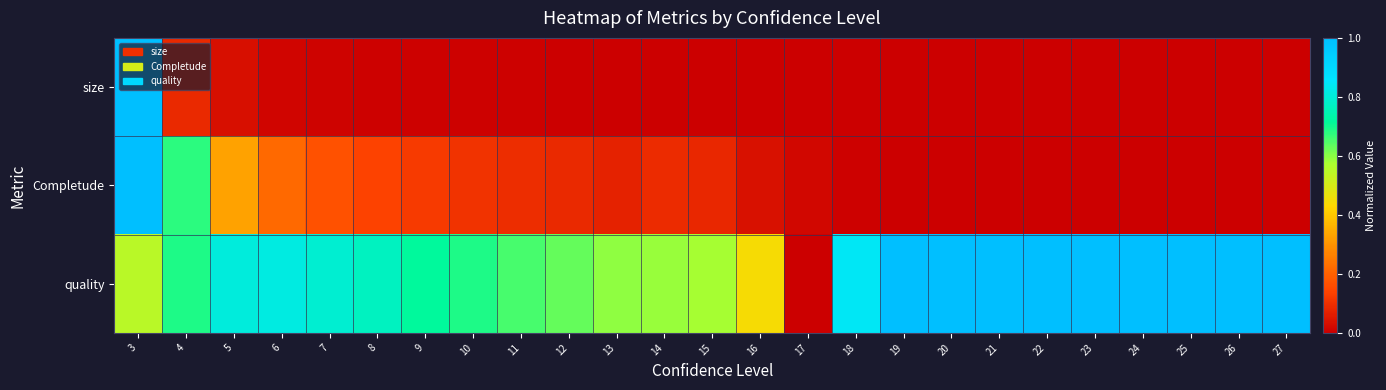

What is the difference between the highest and lowest values at 7?

0.8